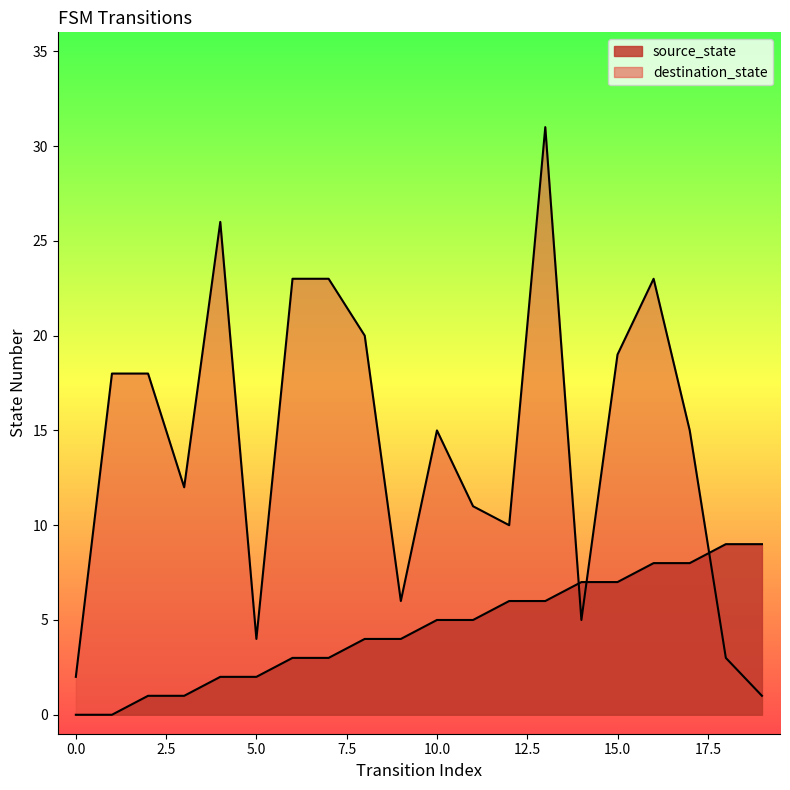

What is the maximum value shown in the chart?

31